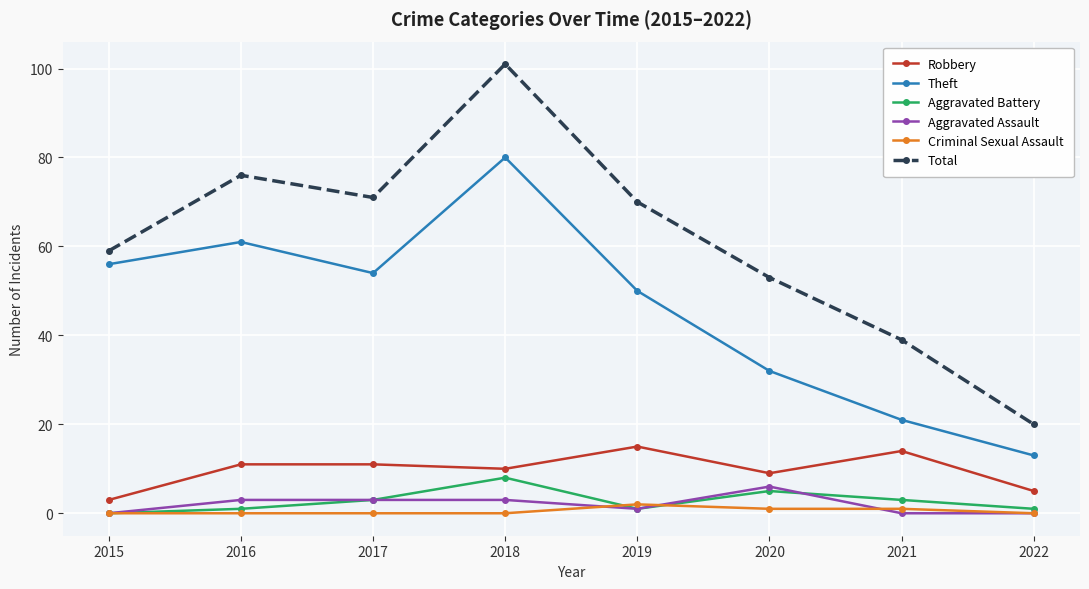

How many interior local peaks does the Theft series have?

2